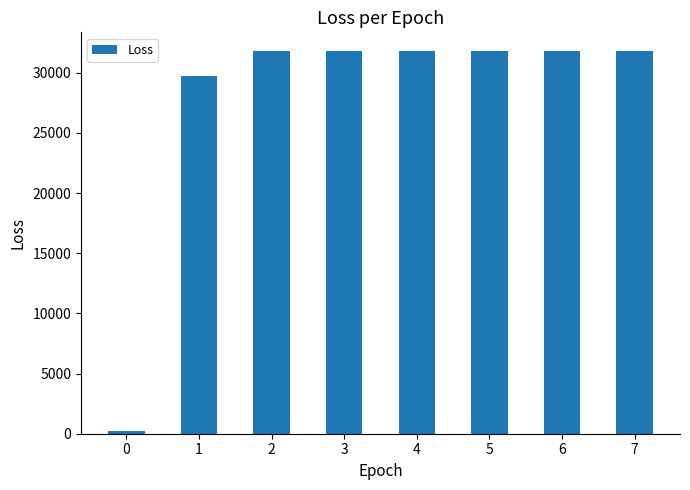

What is the sum of all values?

220551.9